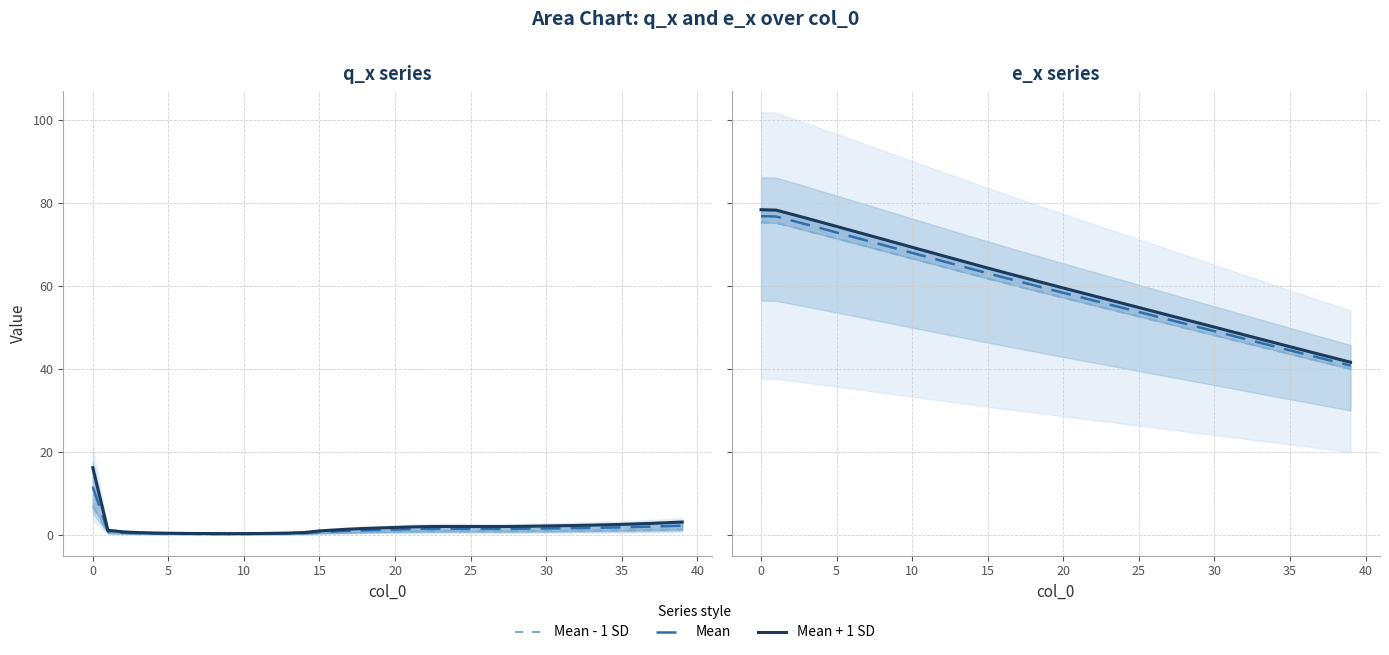

How many values in the Mean + 1 SD series exceed 60?

20